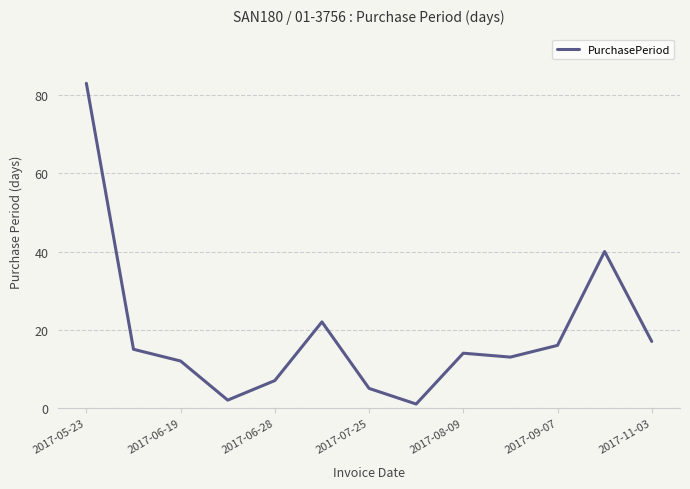

Does the chart display data point markers on the line(s)?

No